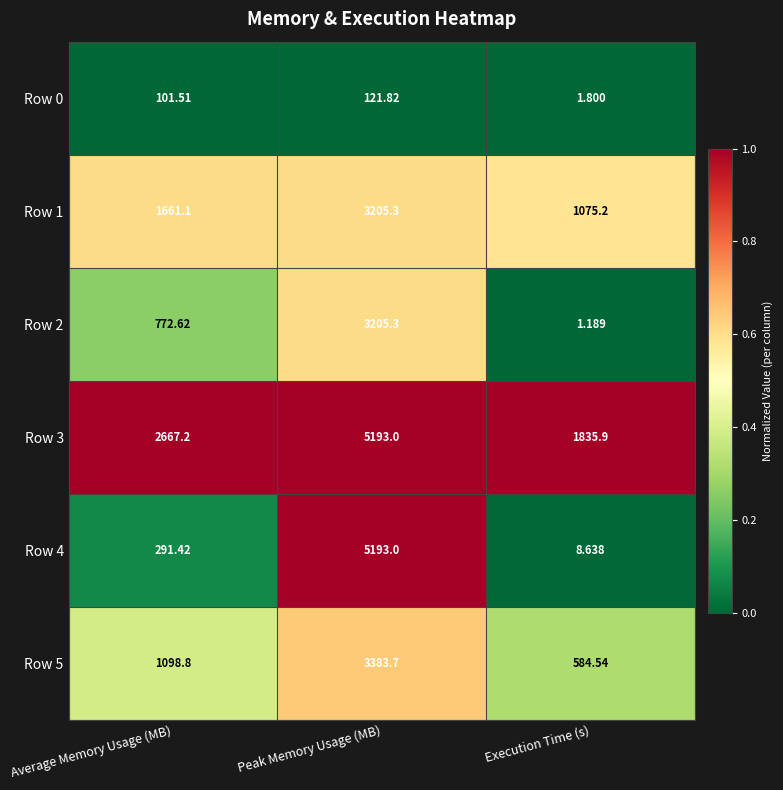

At which category is the sum across all series the highest?

Peak Memory Usage (MB)